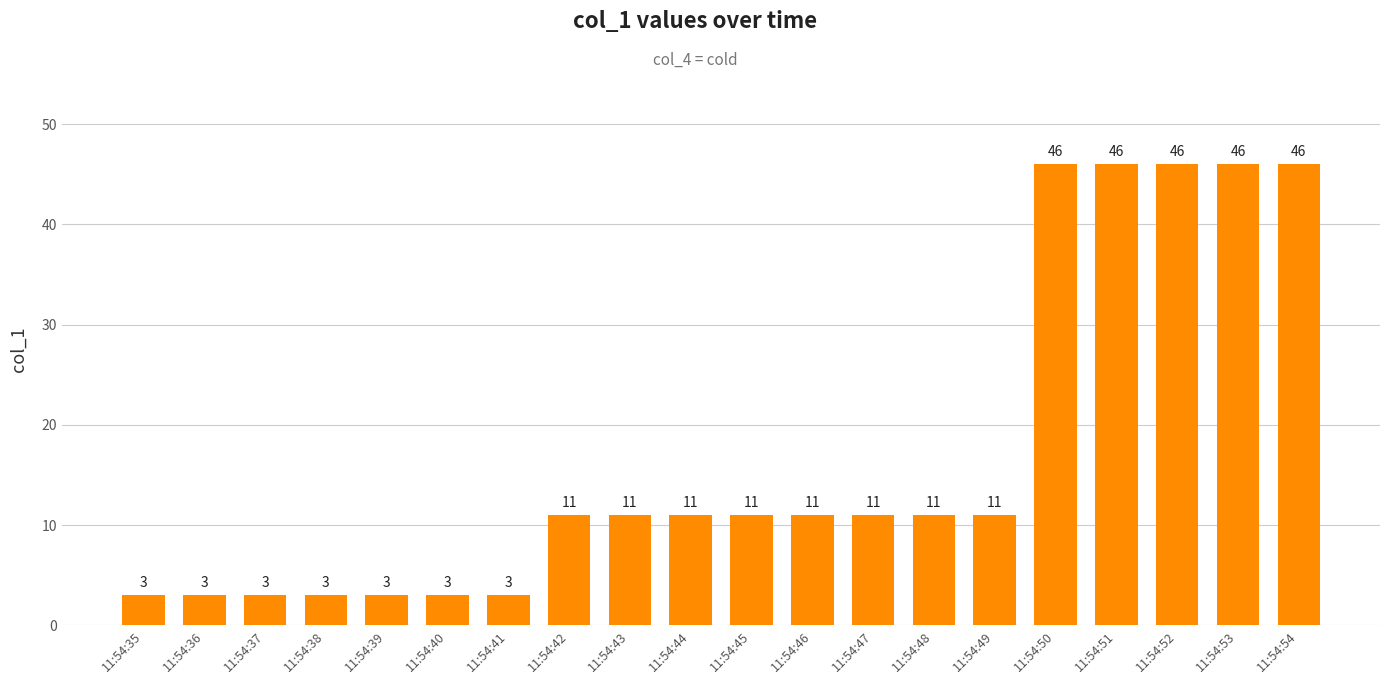

Count the values in the range 3 to 46.

20